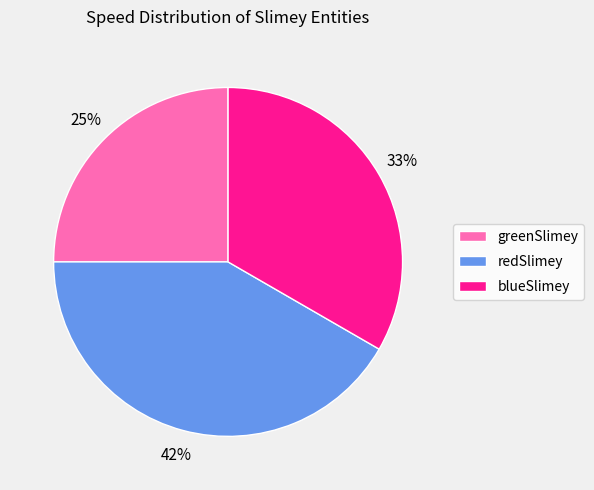

Do blueSlimey and redSlimey together represent more than half of the pie?

Yes